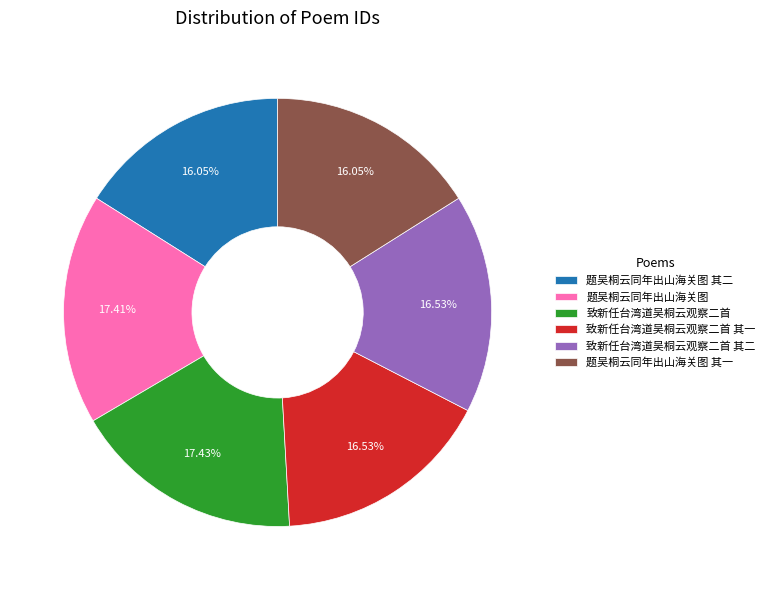

To the nearest percent, what percentage of the pie is 致新任台湾道吴桐云观察二首?

17%